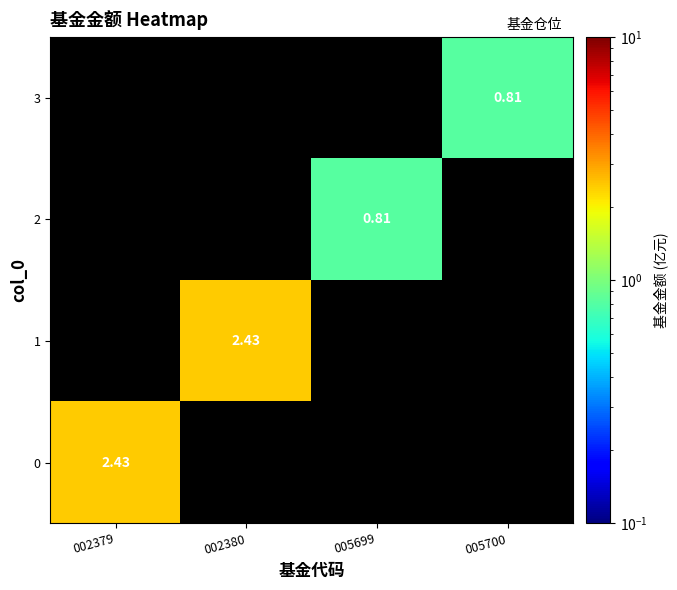

Which has a higher value, 005700 or 005699?

005699